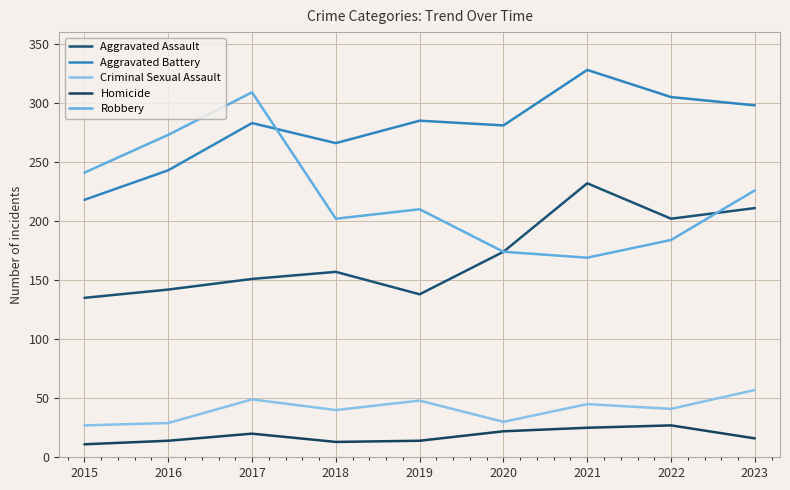

How many lines are shown in the chart?

5